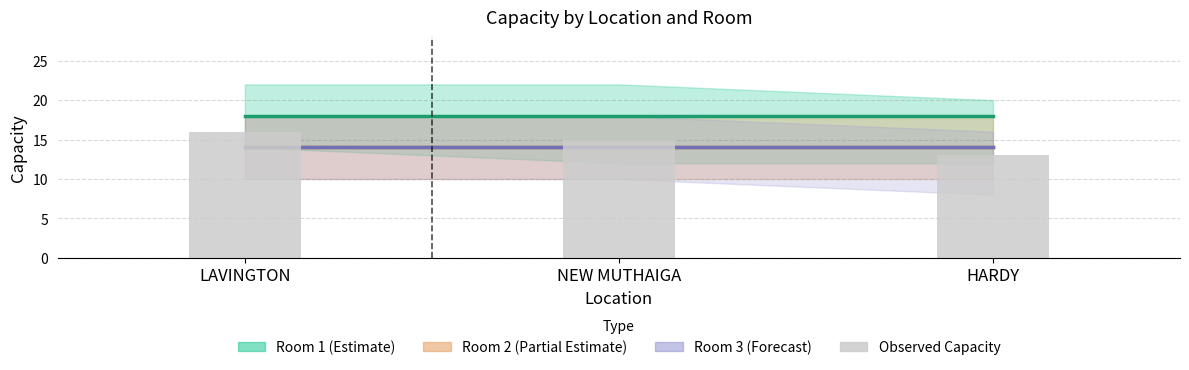

The value of Room 2 (Partial Estimate) at NEW MUTHAIGA is 14. True or false?

True